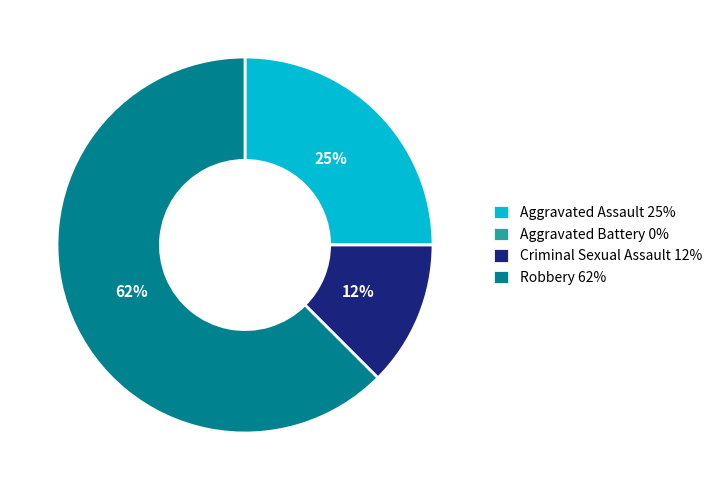

Is it true that Criminal Sexual Assault is 21% of the pie?

False